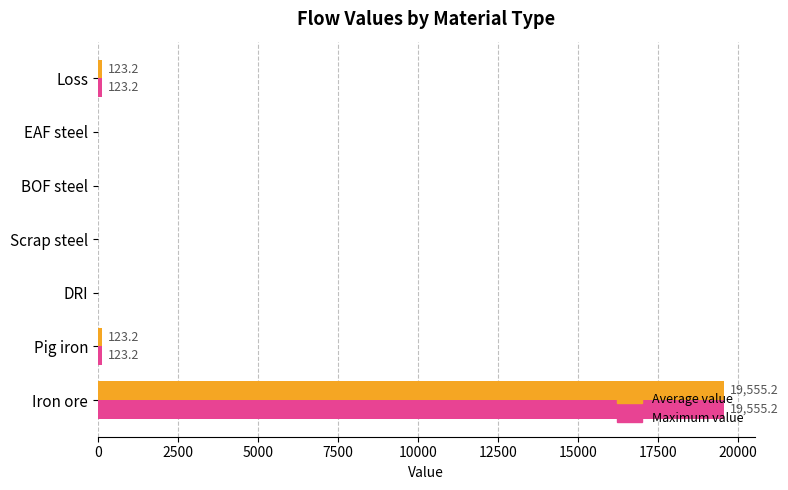

The value of Maximum value at Iron ore is 19555.2. True or false?

True